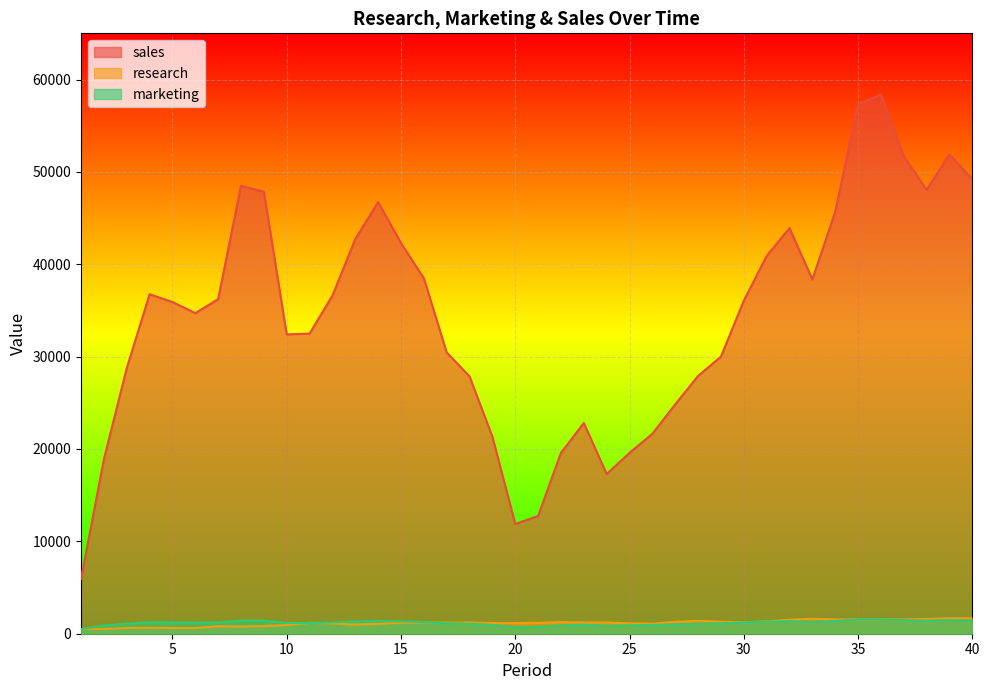

What is the value of the marketing point at the 18th from the left?

1075